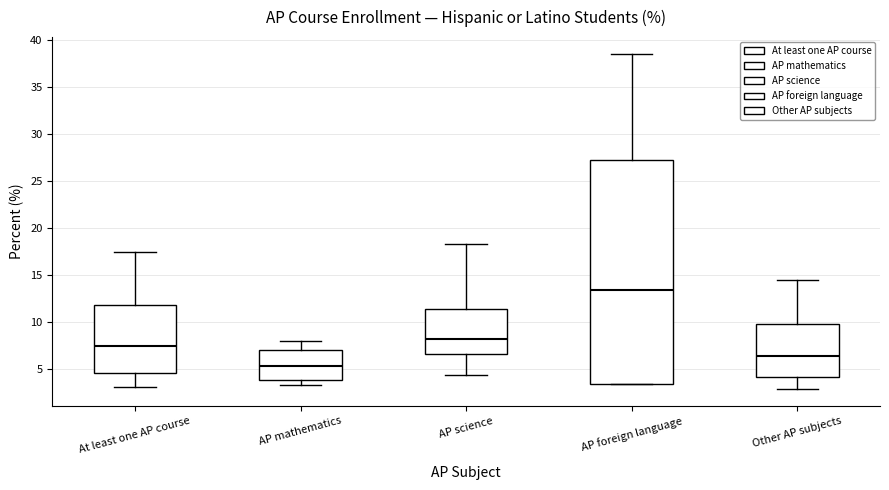

Comparing the boxes themselves (not the whiskers), which one is the tallest?

AP foreign language